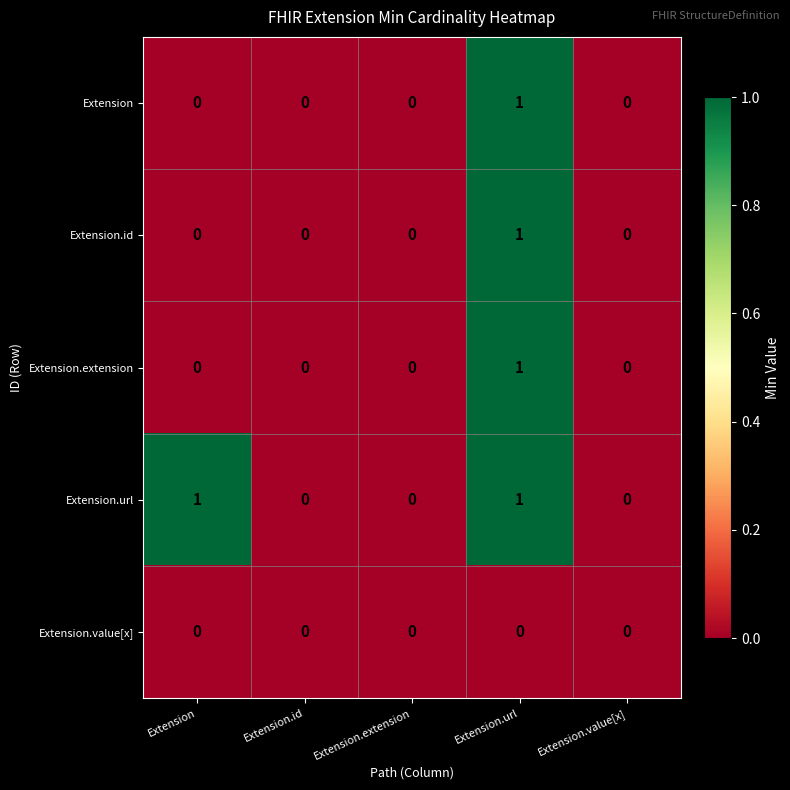

Reading left to right, list all the values displayed in this chart.

Extension: Extension=0	Extension.id=0	Extension.extension=0	Extension.url=1	Extension.value[x]=0
Extension.id: Extension=0	Extension.id=0	Extension.extension=0	Extension.url=1	Extension.value[x]=0
Extension.extension: Extension=0	Extension.id=0	Extension.extension=0	Extension.url=1	Extension.value[x]=0
Extension.url: Extension=1	Extension.id=0	Extension.extension=0	Extension.url=1	Extension.value[x]=0
Extension.value[x]: Extension=0	Extension.id=0	Extension.extension=0	Extension.url=0	Extension.value[x]=0